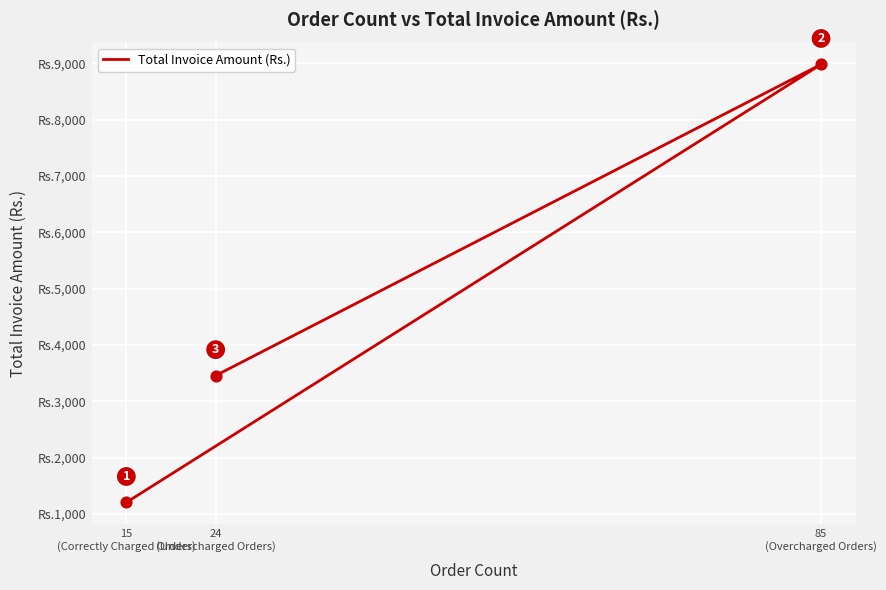

Which has a higher value, 85
(Overcharged Orders) or 15
(Correctly Charged Orders)?

85
(Overcharged Orders)